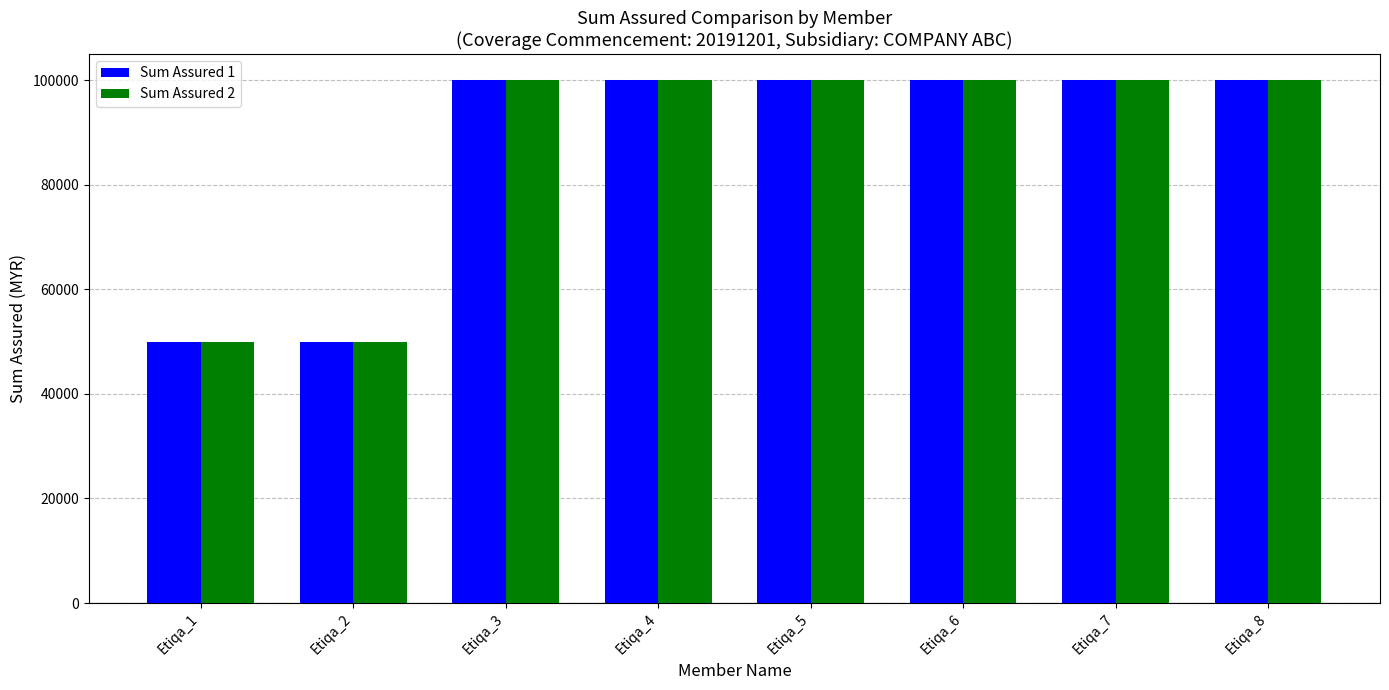

What is the highest value of the Sum Assured 1 series?

100000